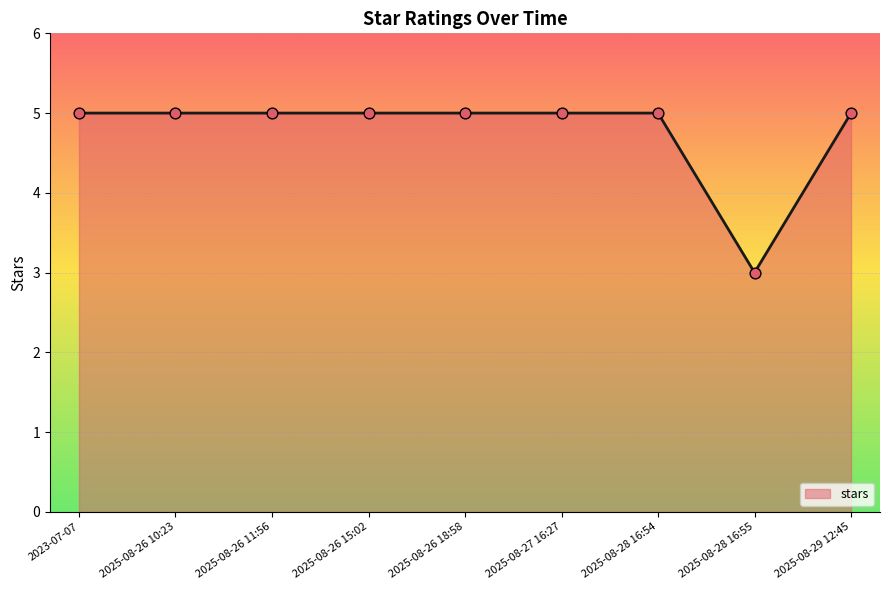

The value at 2025-08-27 16:27 is 2. True or false?

False